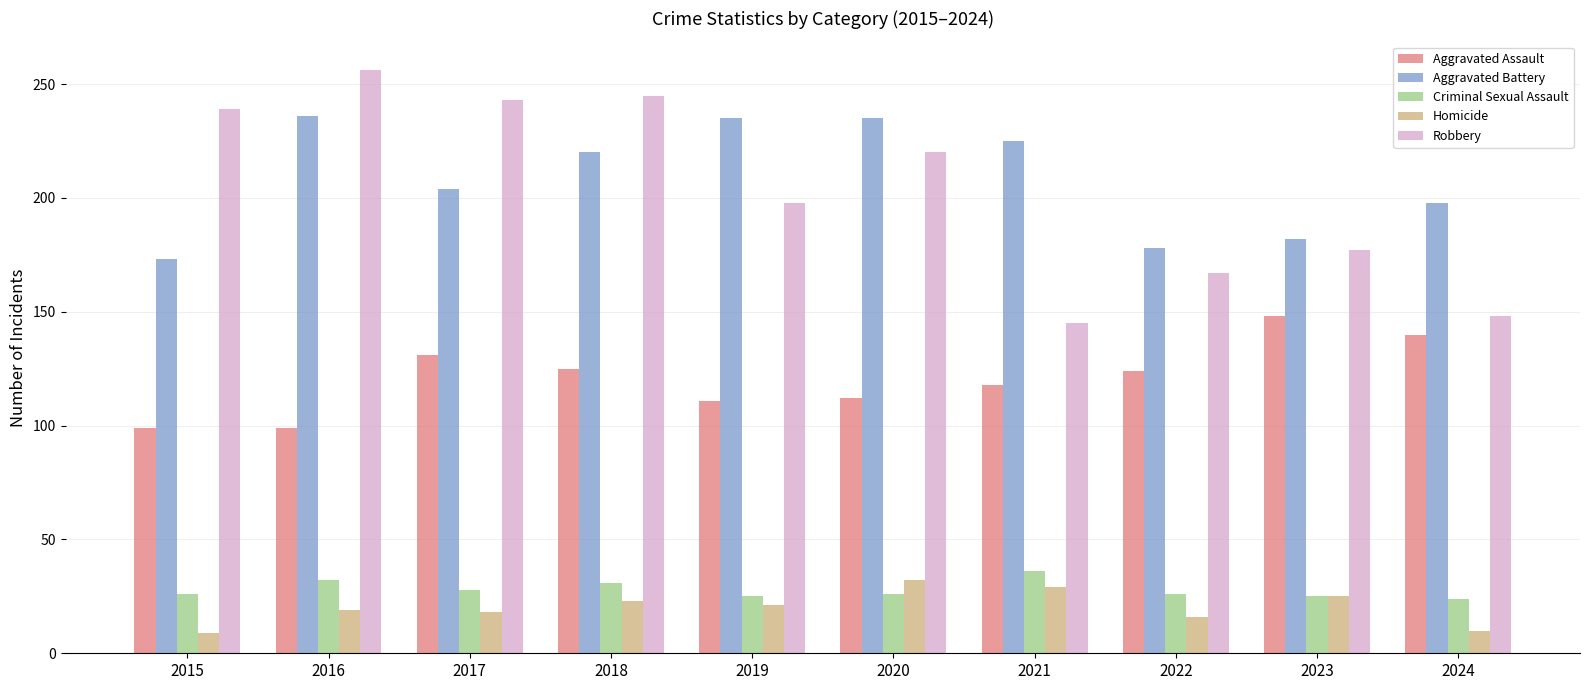

How many categories are shown in the chart?

10